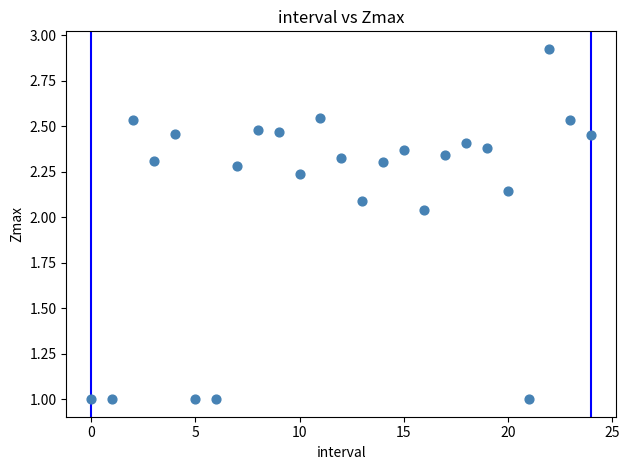

What is the range of Y values (max minus min)?

1.9